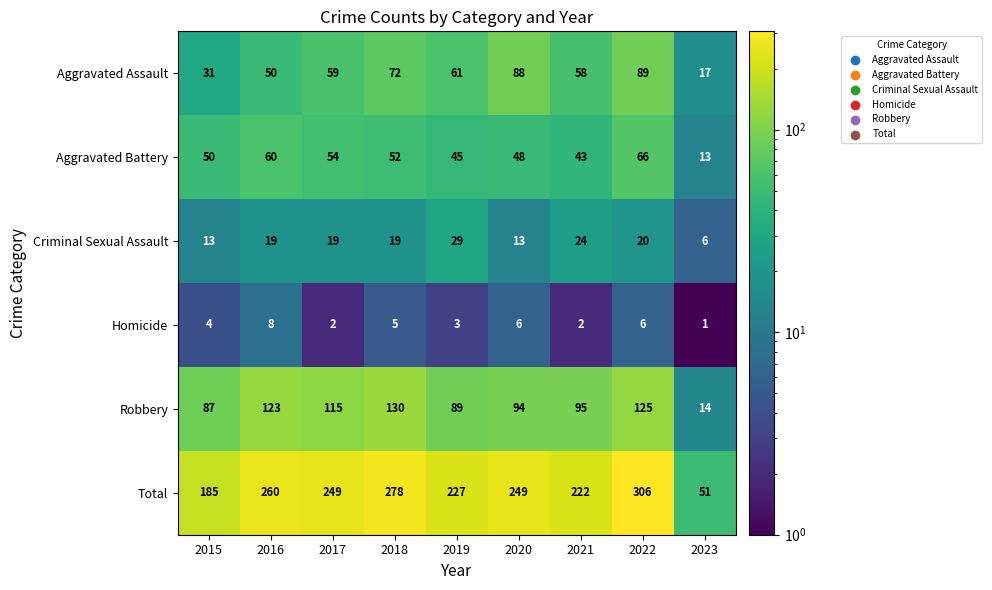

What is the greatest value displayed?

306